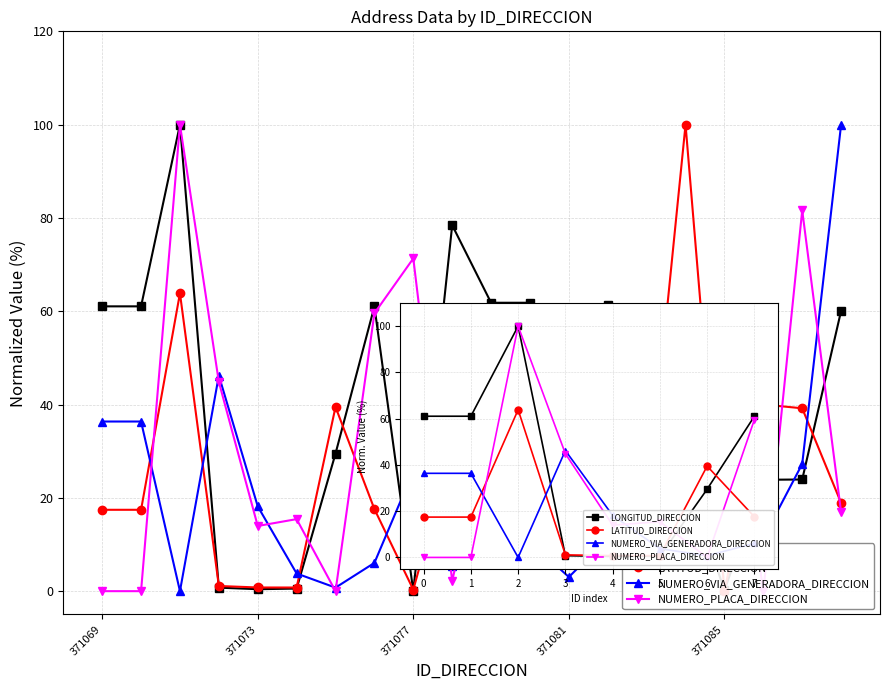

What are all the series names shown in the legend?

LONGITUD_DIRECCION, LATITUD_DIRECCION, NUMERO_VIA_GENERADORA_DIRECCION, NUMERO_PLACA_DIRECCION